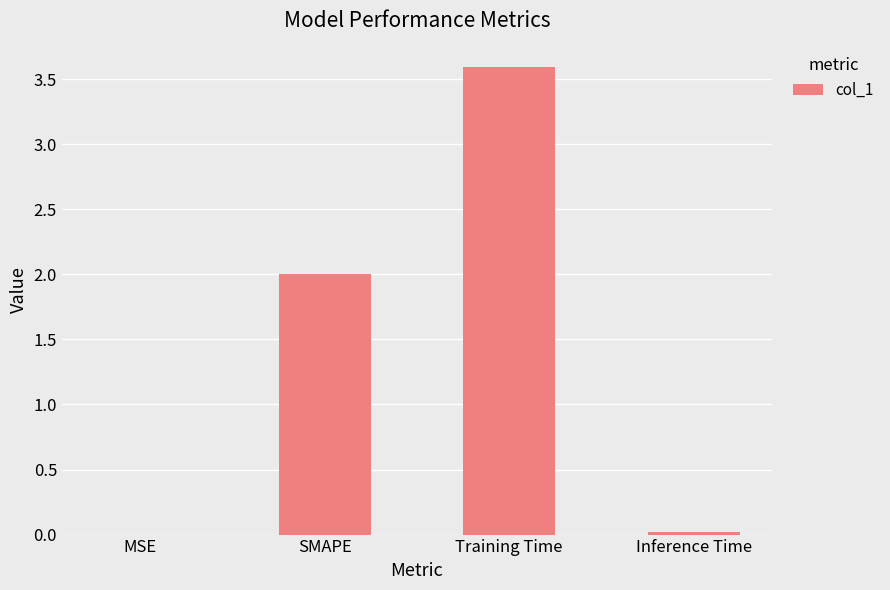

True or false: the data shows 6.0 at Training Time.

False